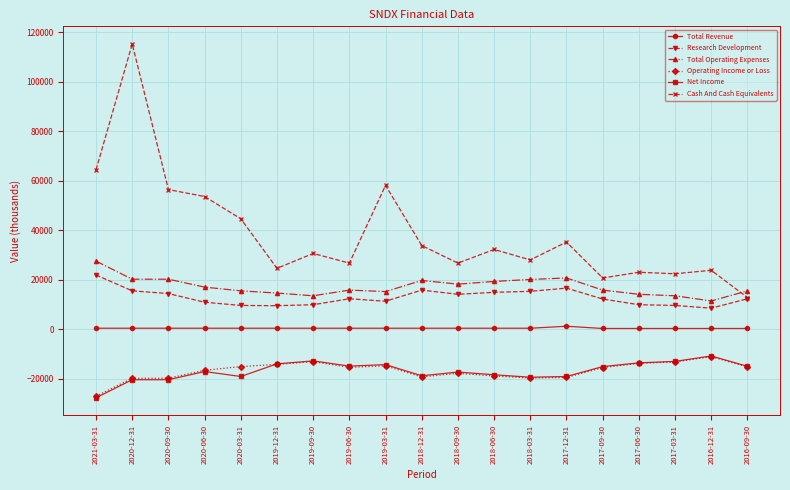

What are all the series names shown in the legend?

Total Revenue, Research Development, Total Operating Expenses, Operating Income or Loss, Net Income, Cash And Cash Equivalents